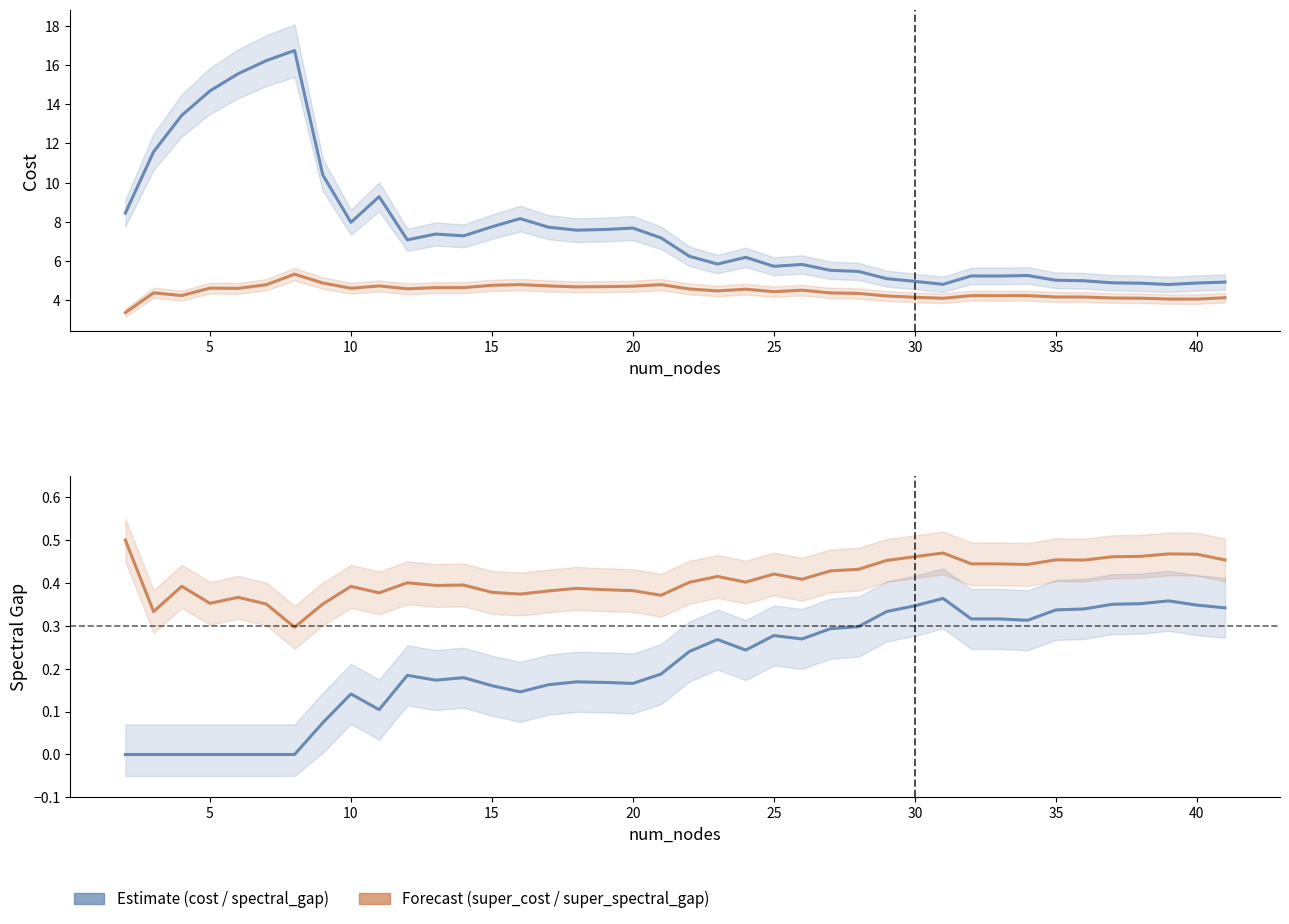

What is the value of the cost point at the 5th from the left?

15.6